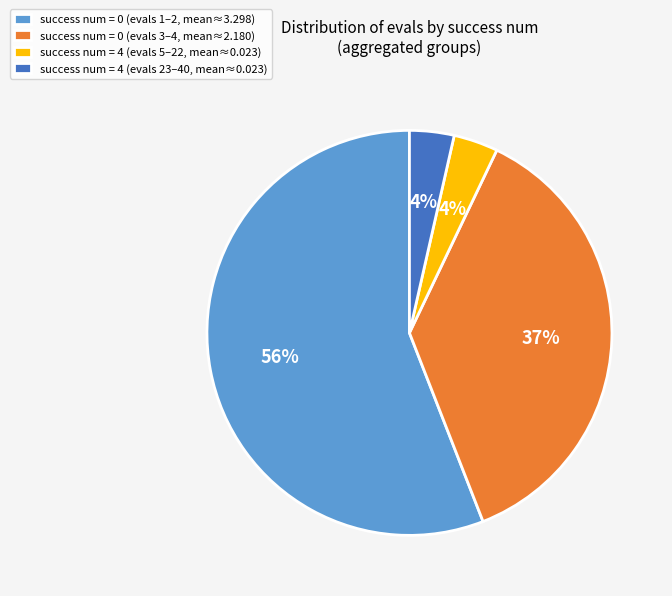

To the nearest percent, what portion does success num = 4 (evals 23–40, mean≈0.023) represent?

4%